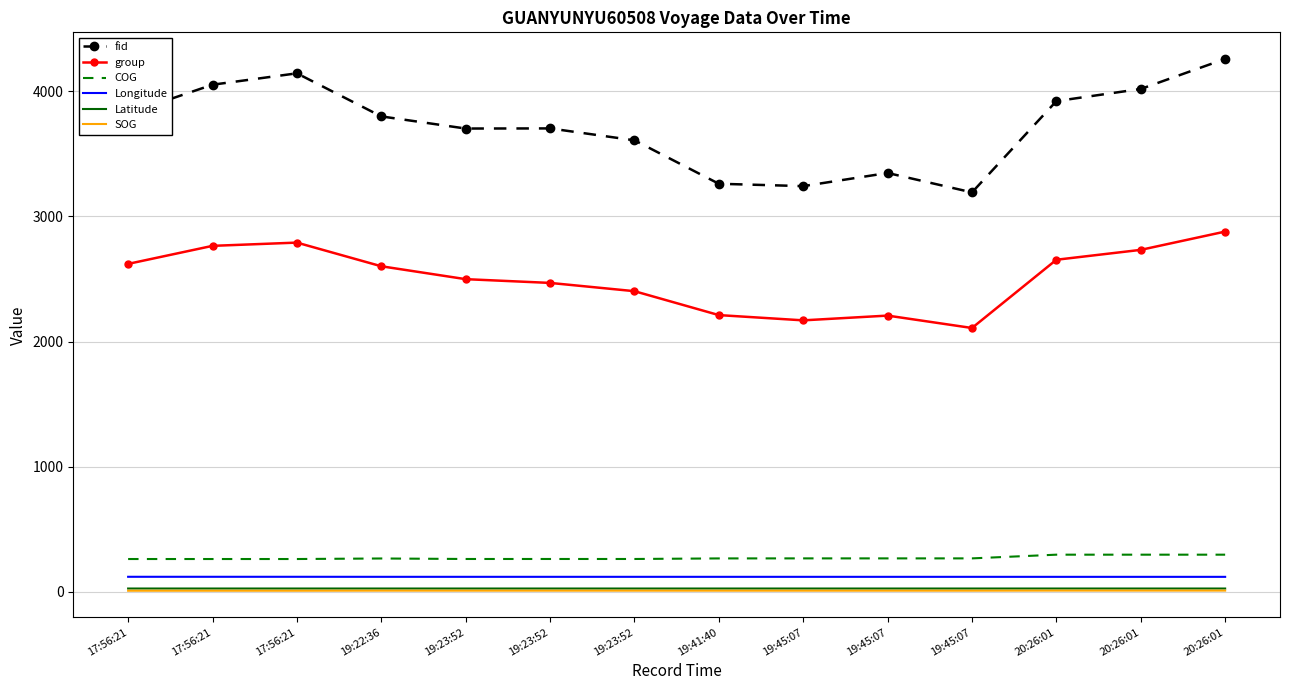

What is the sum of all COG values?

3808.6